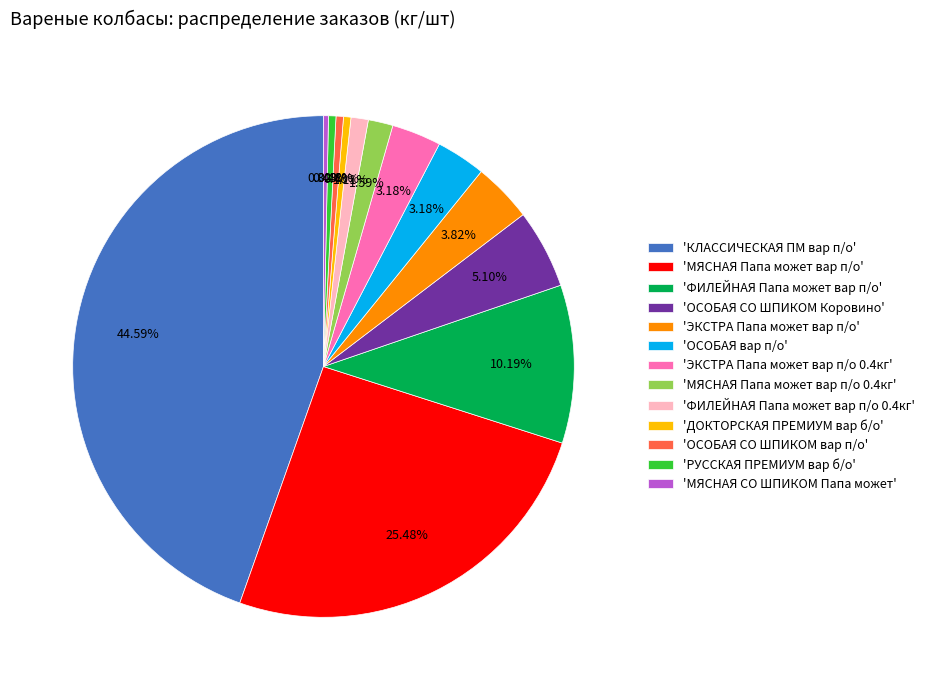

To the nearest percent, what is the difference between the largest and smallest slice percentages?

44%